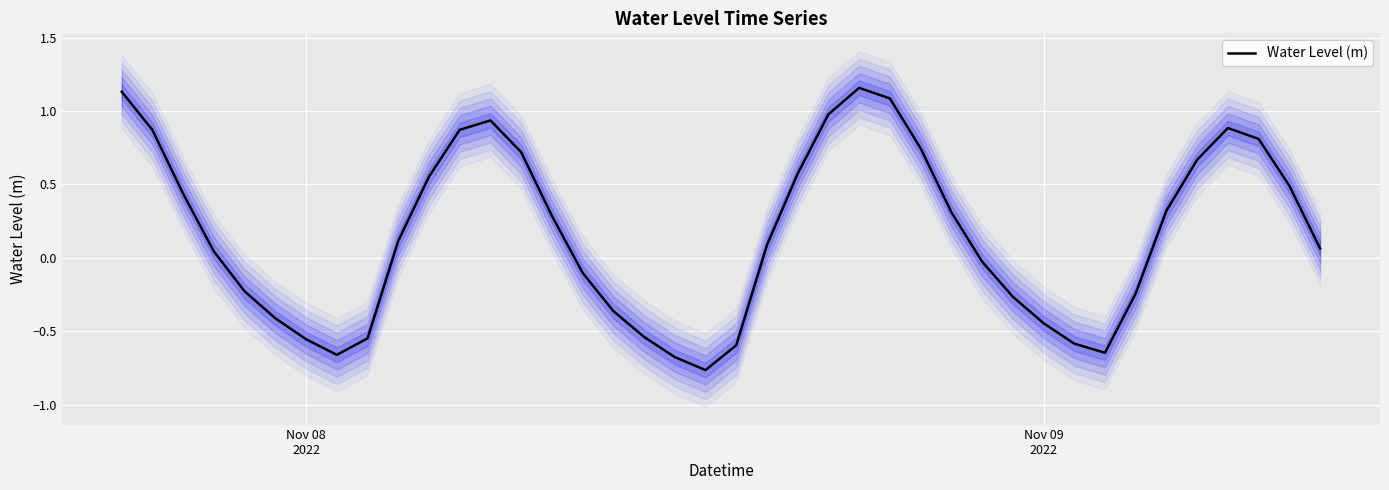

What is the difference between the second highest and minimum values?

1.9